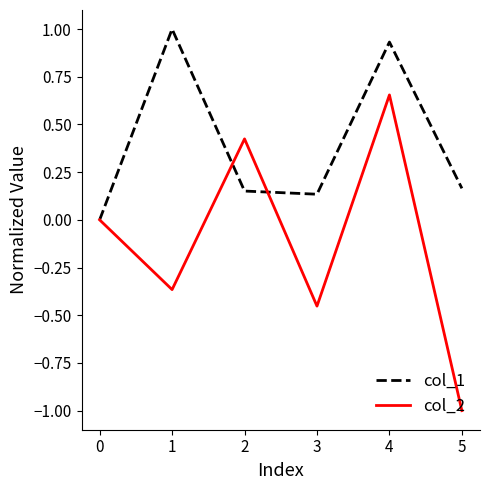

The col_1 series shows 0.3 at 1. True or false?

False